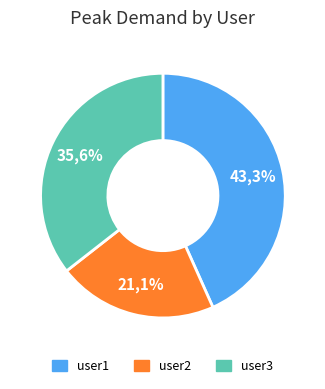

Which category has the smallest portion of the pie?

user2